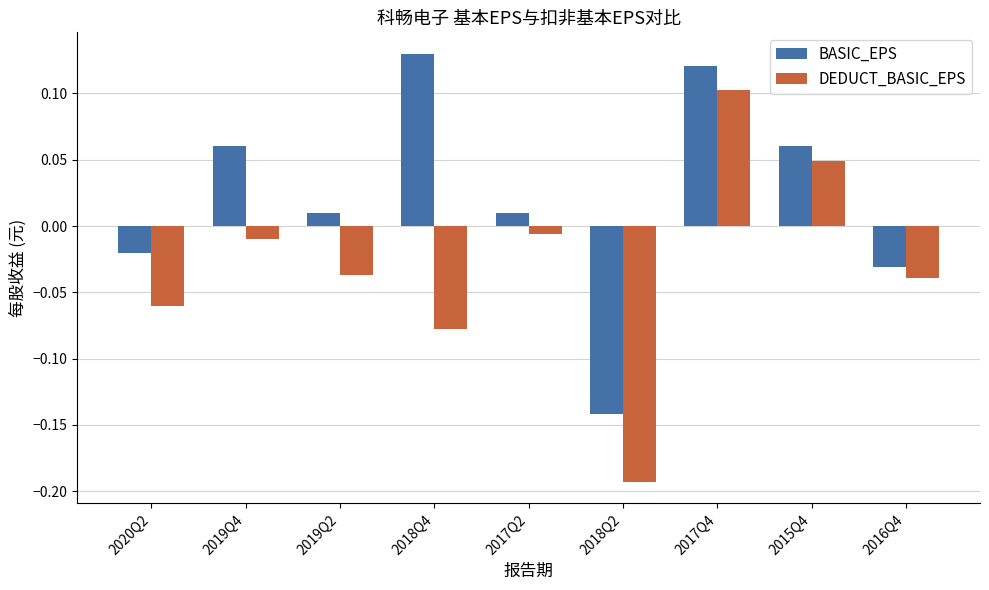

How many negative values does the DEDUCT_BASIC_EPS series have?

7